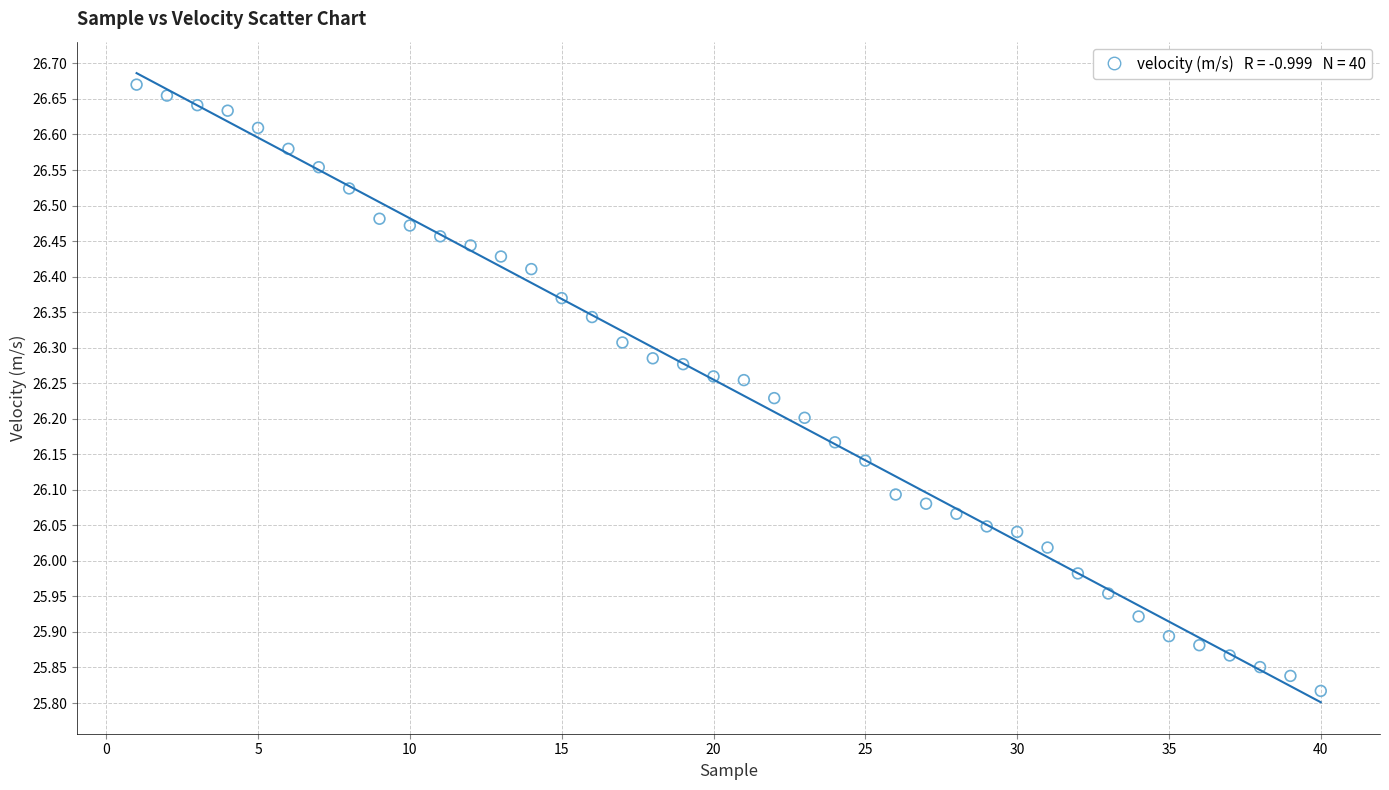

What is the range of X values (max minus min)?

39.0